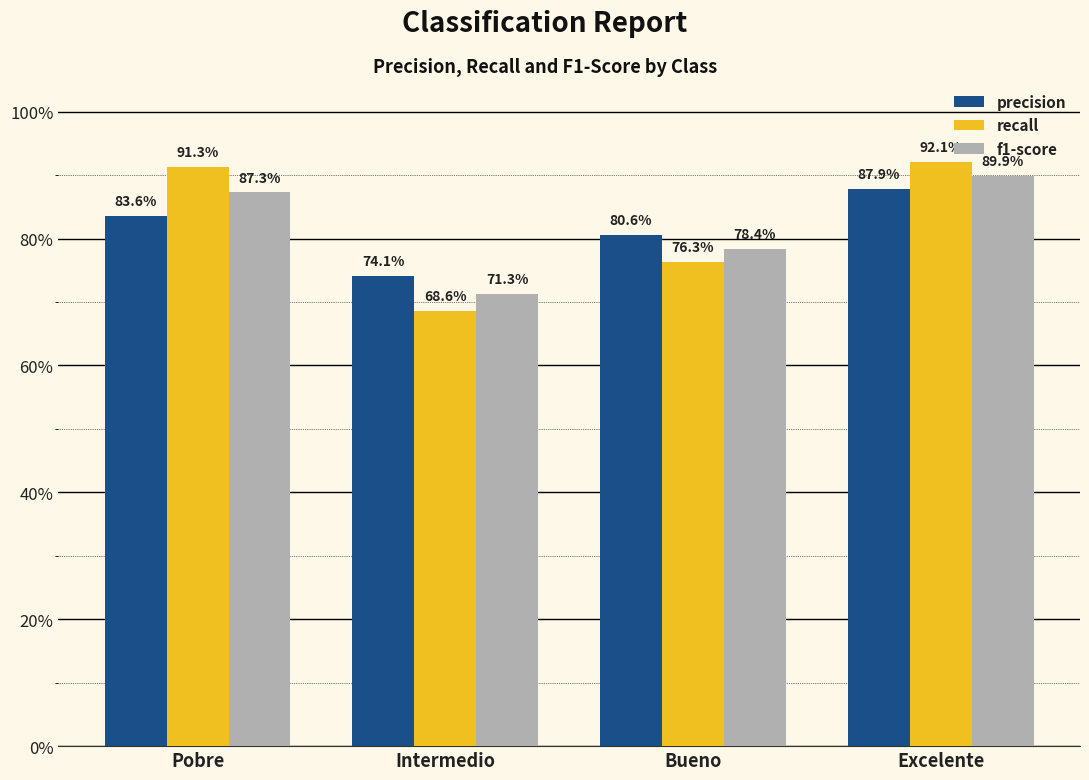

Between Pobre and Excelente, which series saw the biggest shift?

precision